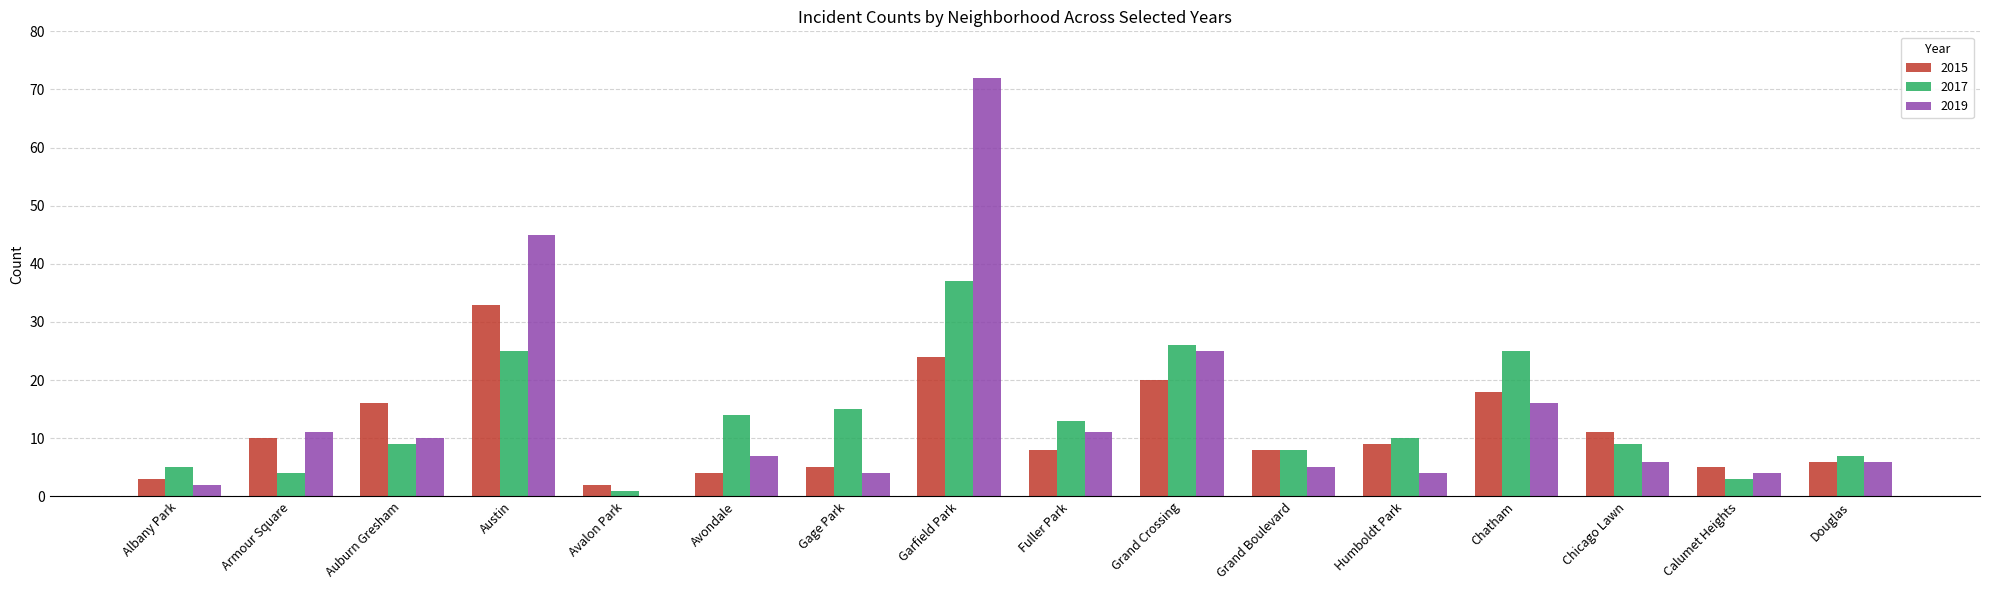

Between Fuller Park and Calumet Heights, which series saw the biggest shift?

2017